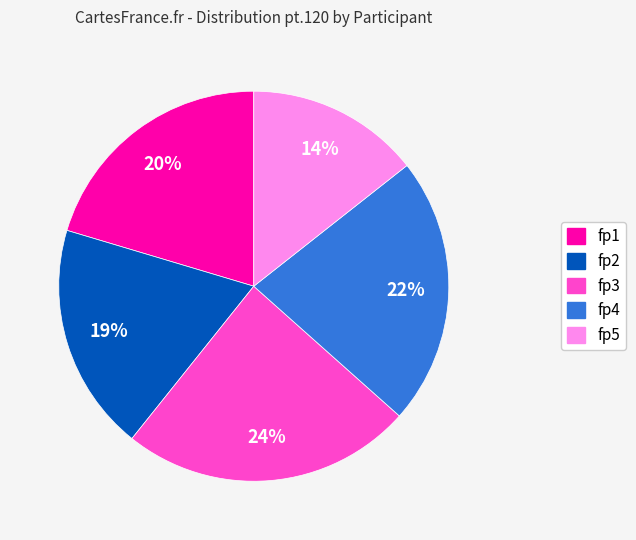

How many slices are in this pie chart?

5